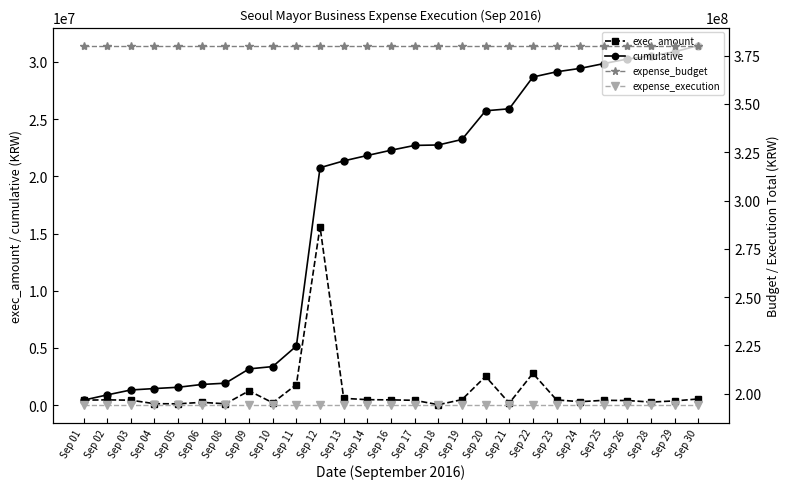

Which series has the widest spread of values?

cumulative